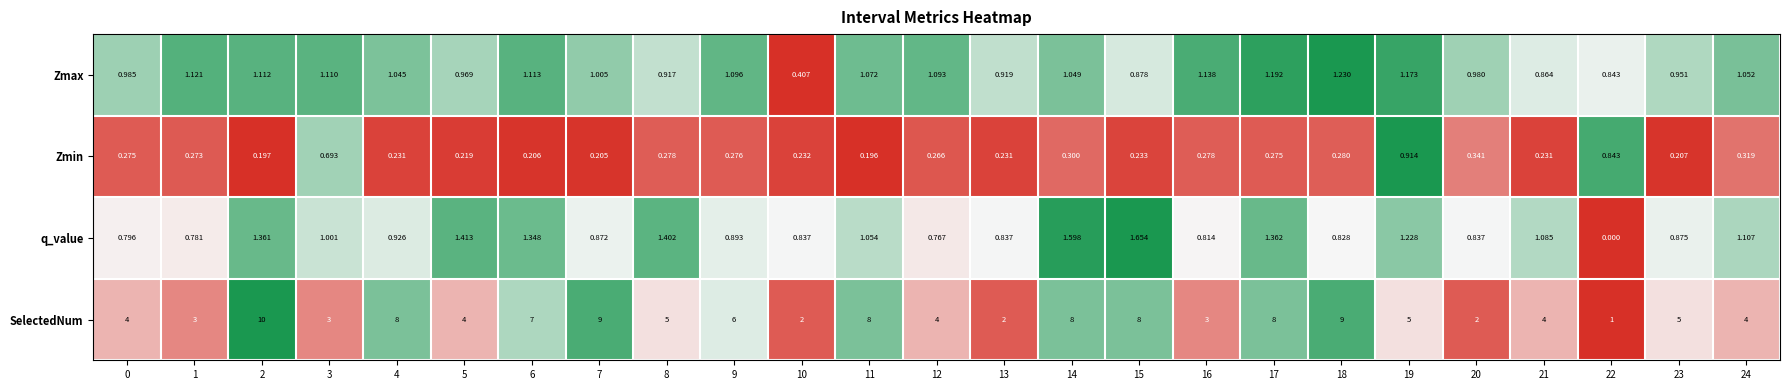

At 20, list the series in order from largest to smallest.

SelectedNum, Zmax, q_value, Zmin